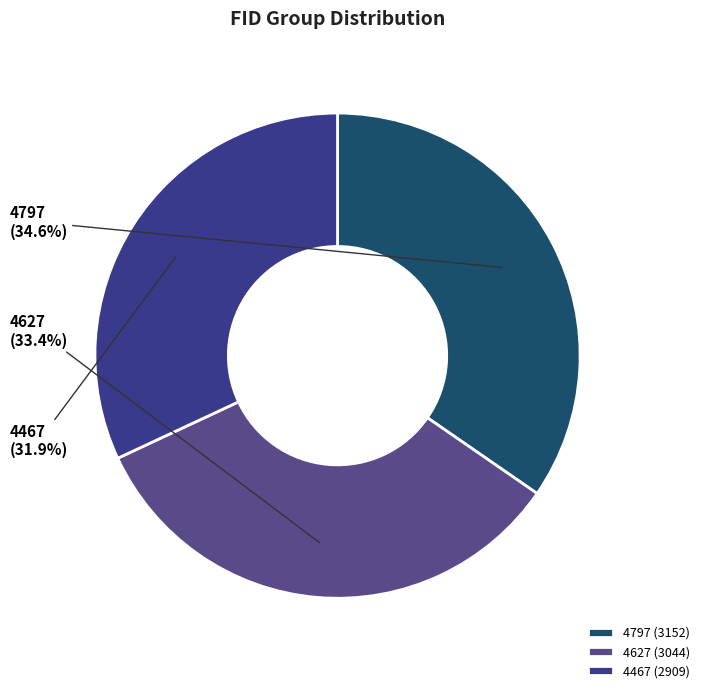

The 4467 slice represents 38% of the pie. True or false?

False